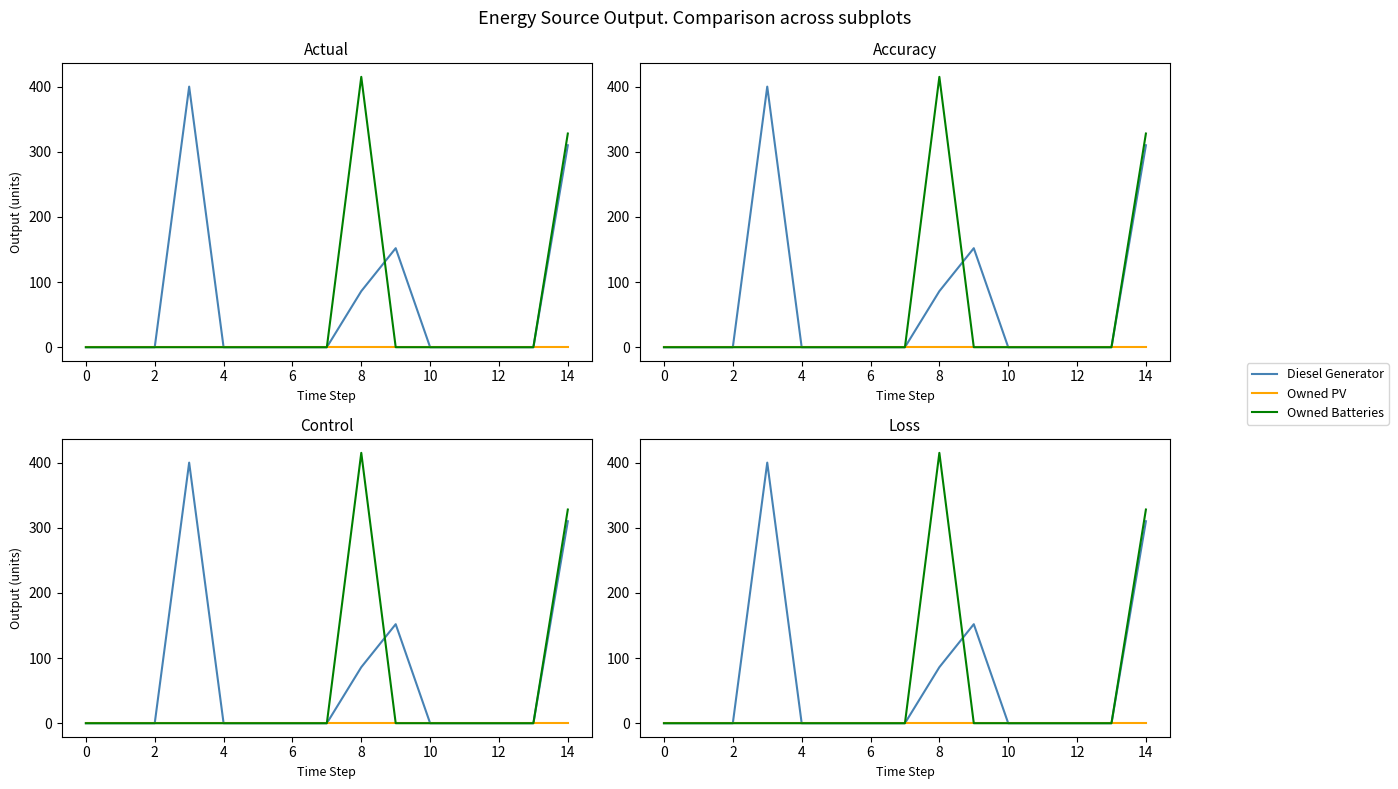

What are all the series names shown in the legend?

Diesel Generator, Owned PV, Owned Batteries